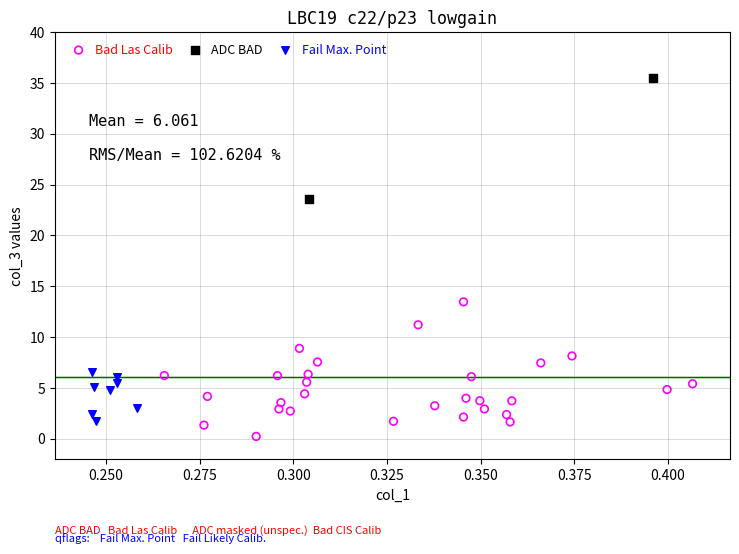

Which series contains the lowest Y value?

Bad Las Calib